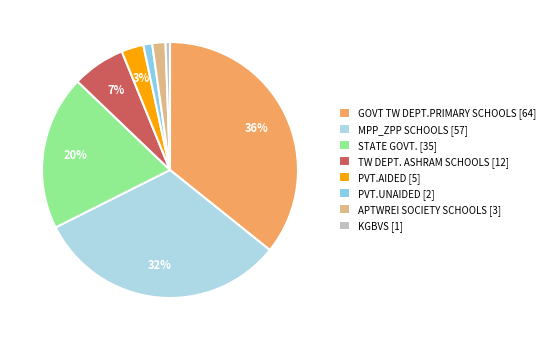

True or false: KGBVS accounts for 11% of the total.

False